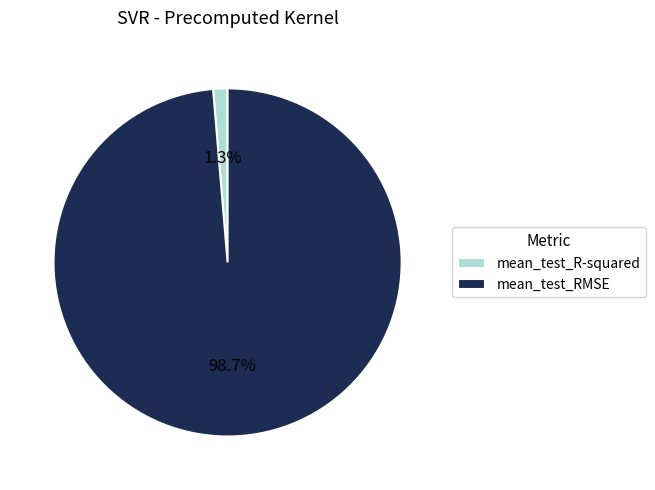

Which slice is the smallest?

mean_test_R-squared